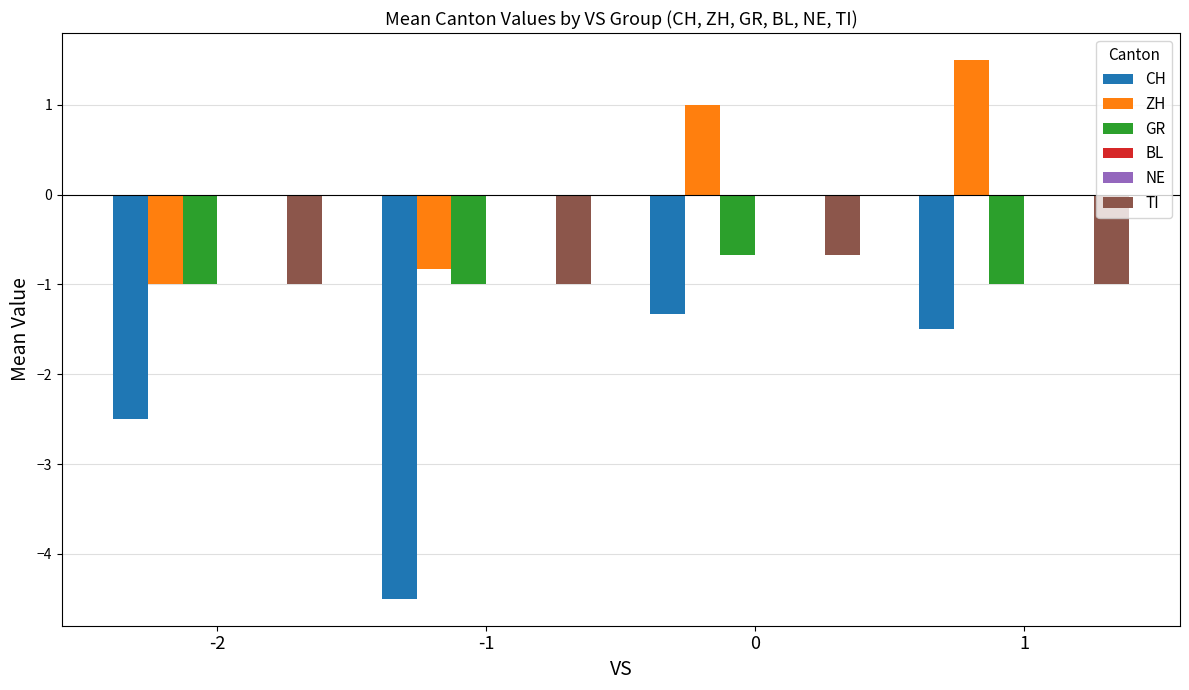

What is the difference between the highest and lowest values at -1?

4.5